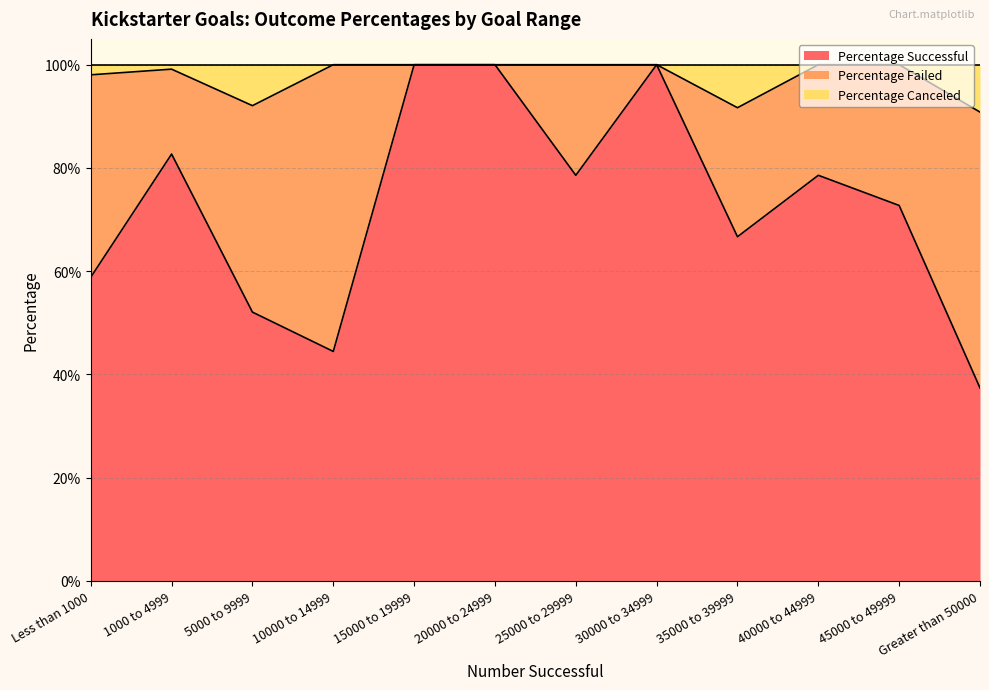

True or false: Percentage Canceled and Percentage Successful intersect in this chart.

False